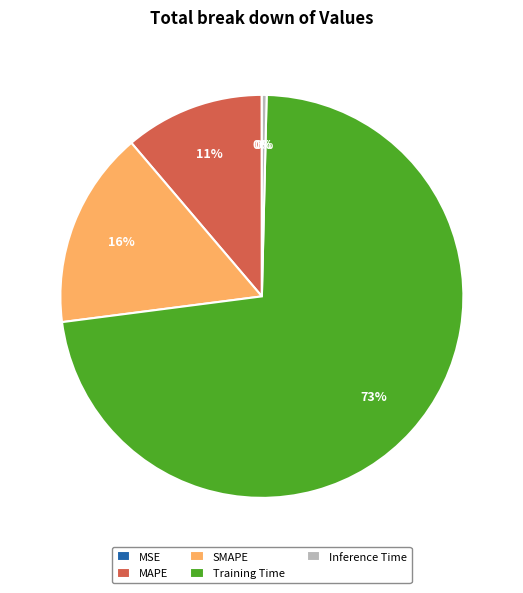

To the nearest percent, what portion does SMAPE represent?

16%